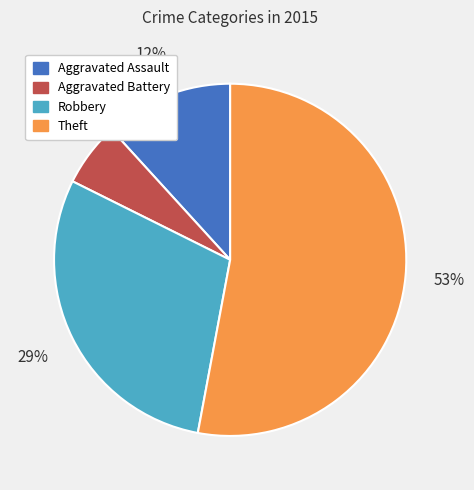

How many slices are in this pie chart?

4